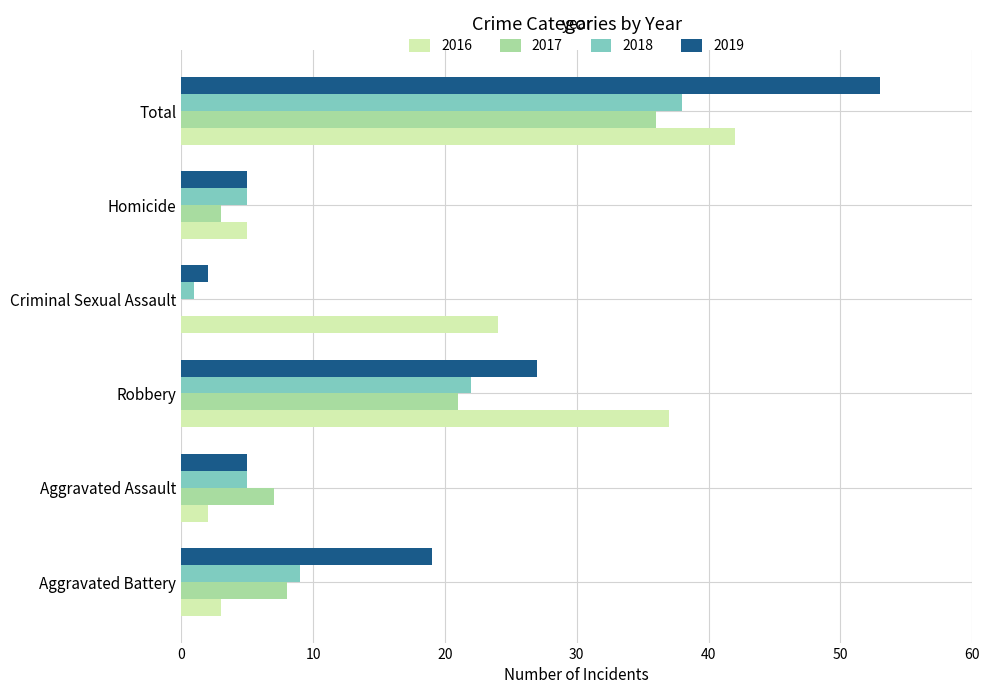

At which category is the sum across all series the highest?

Total